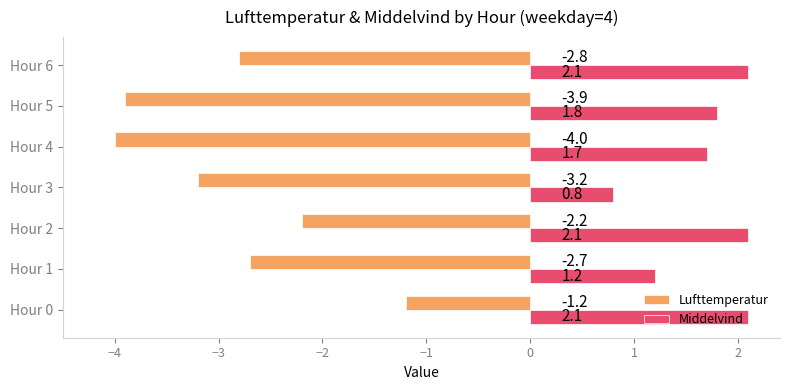

Where is Lufttemperatur nearest to the value -2?

Hour 2